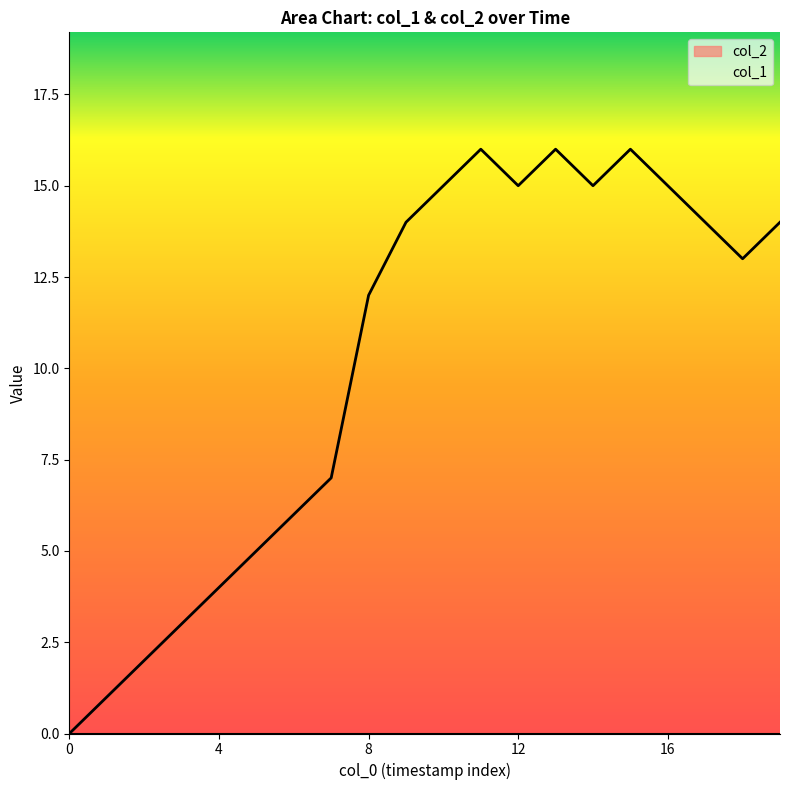

Which series has the widest spread of values?

col_1